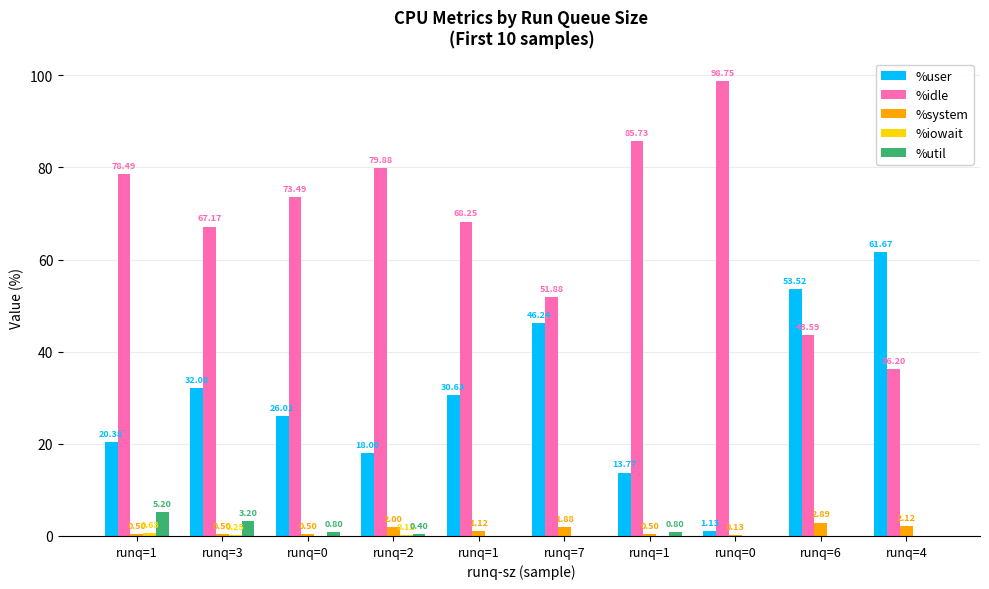

Are the bars horizontal?

No